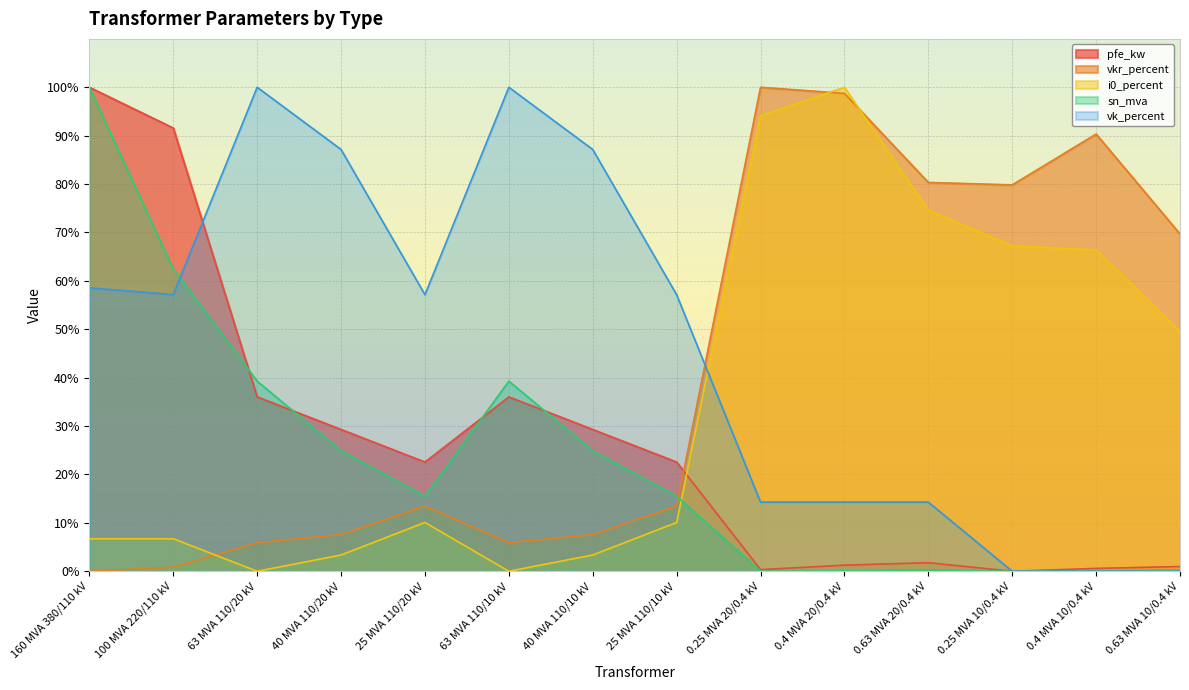

How many times do pfe_kw and i0_percent cross each other?

1